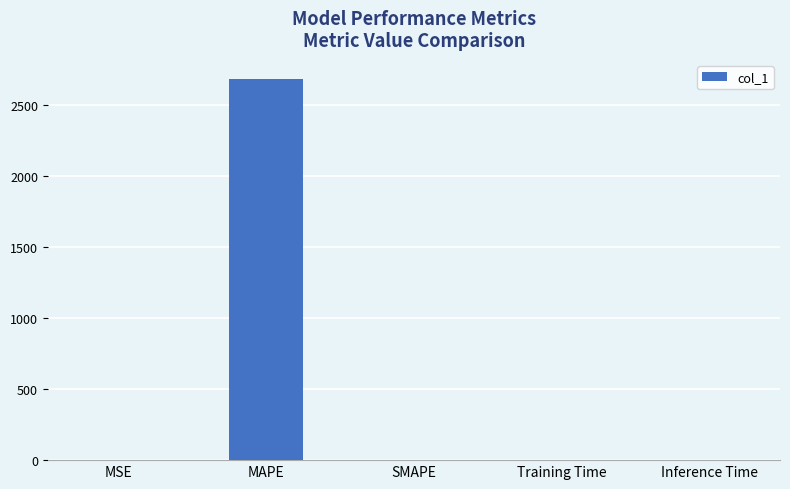

Between SMAPE and MAPE, which is larger?

MAPE